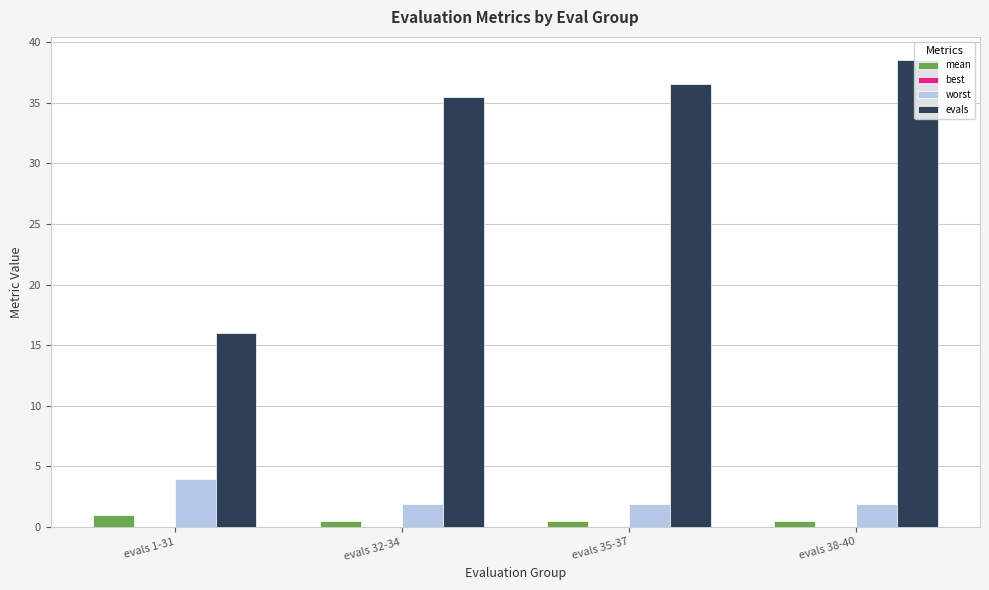

Where is evals nearest to the value 27?

evals 32-34